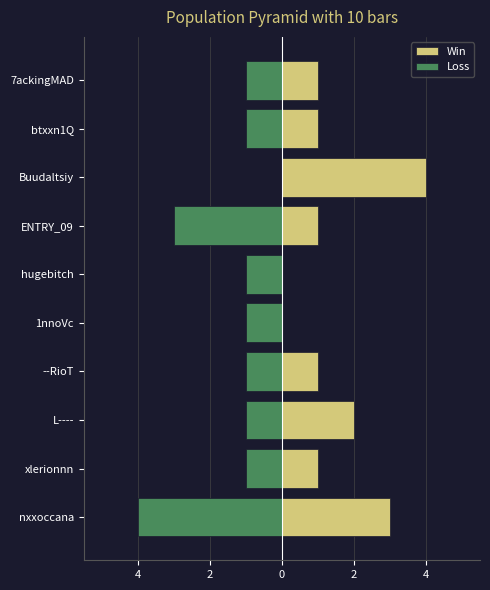

List the series in order of their overall mean, lowest first.

Loss, Win